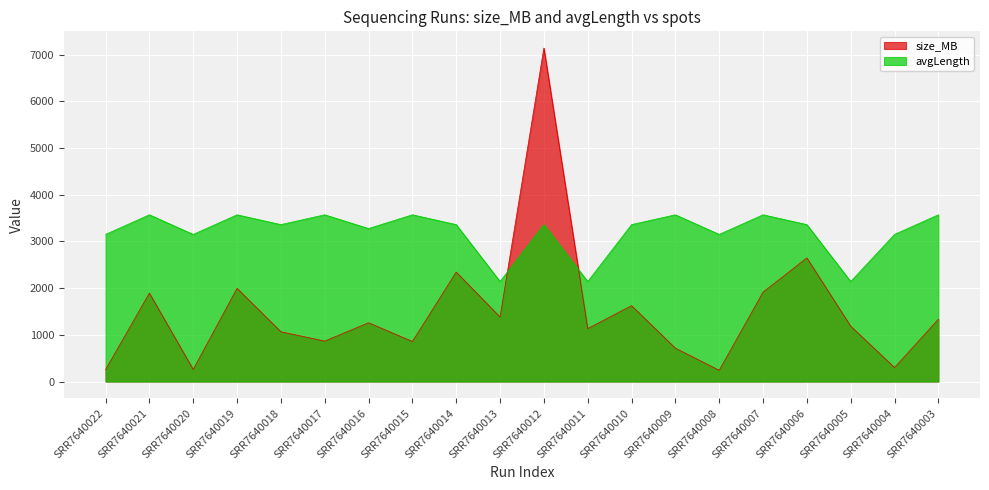

At which category is the sum across all series the highest?

SRR7640012